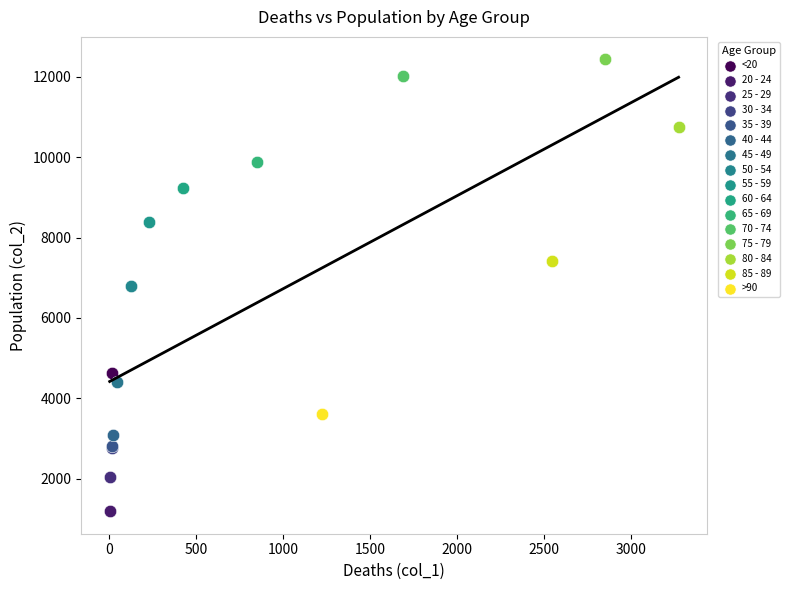

Which series reaches the maximum Y coordinate?

75 - 79